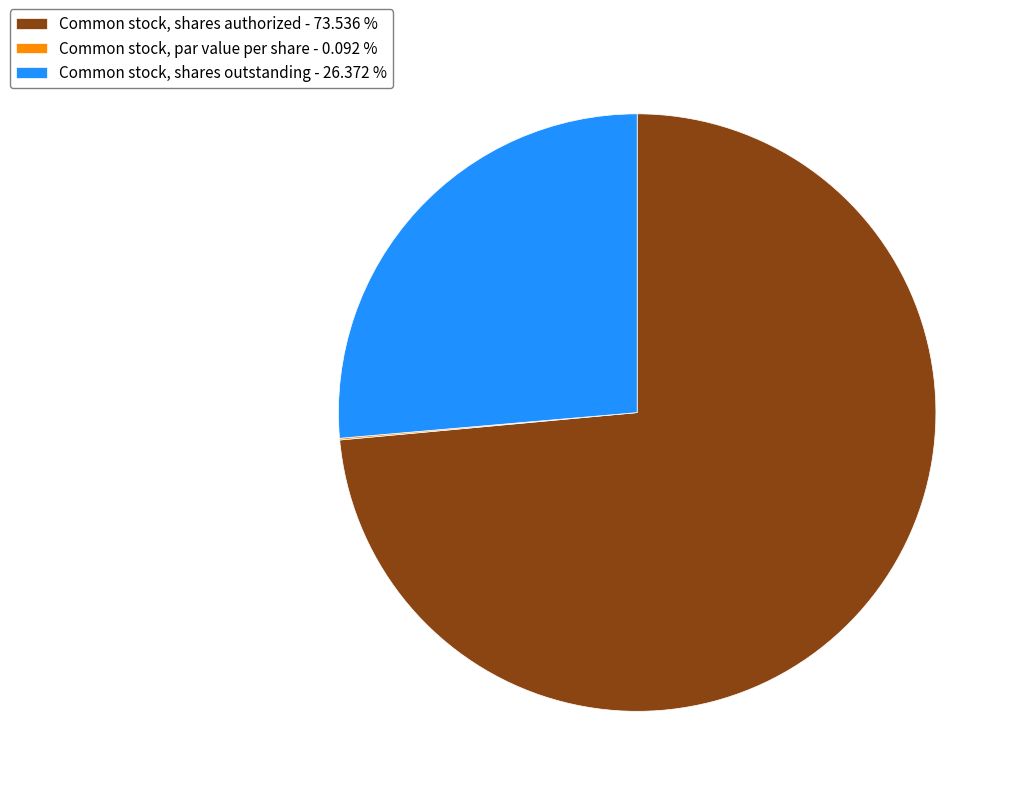

Is there any slice that represents more than half of the pie?

Yes